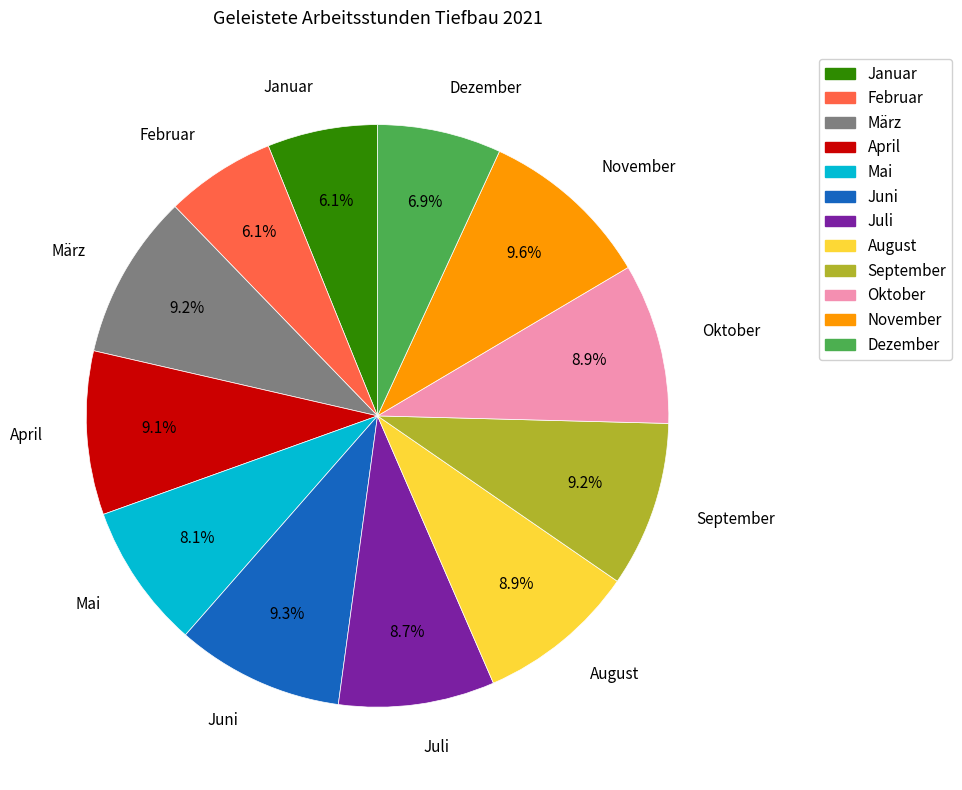

True or false: Oktober accounts for 2% of the total.

False